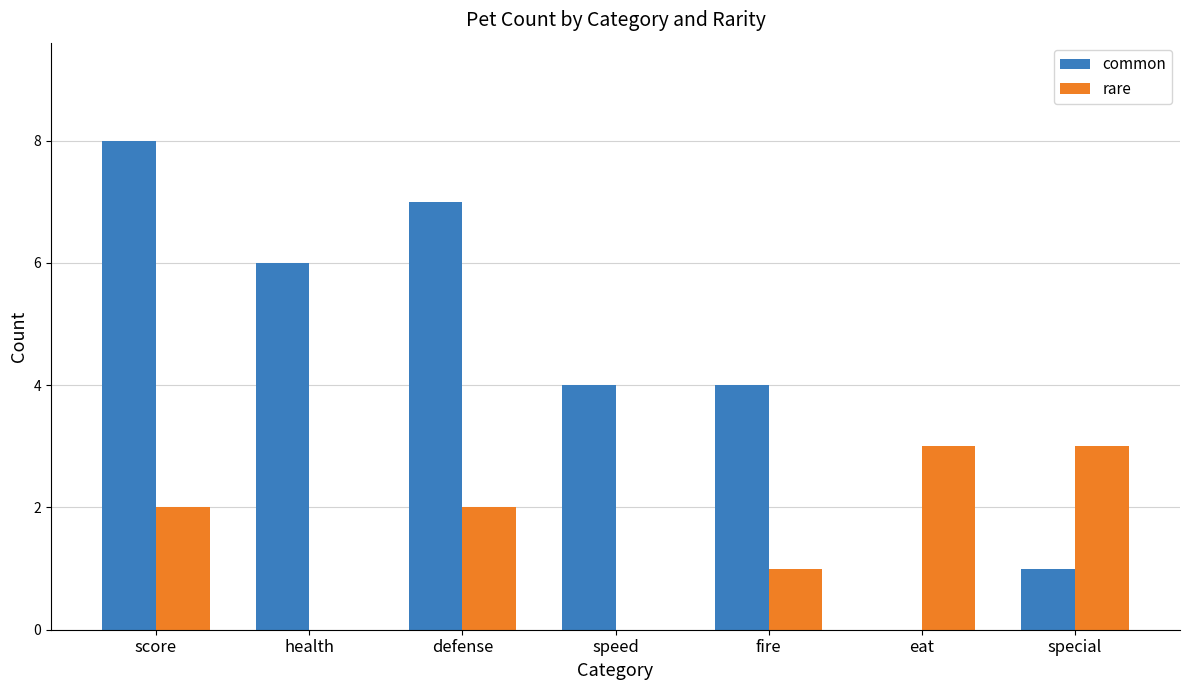

What value does the common series have at speed?

4